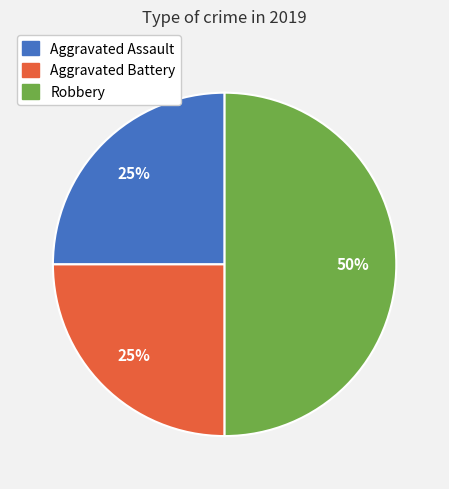

What is the largest slice in the pie chart?

Robbery